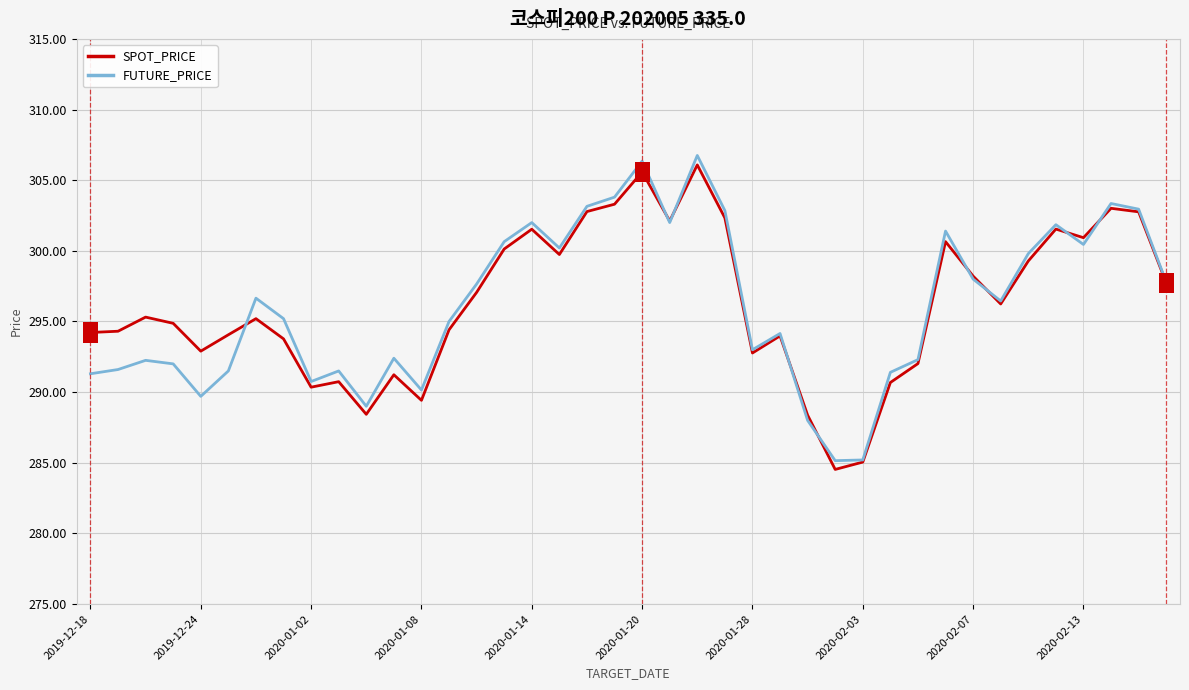

Which series has the widest spread of values?

FUTURE_PRICE